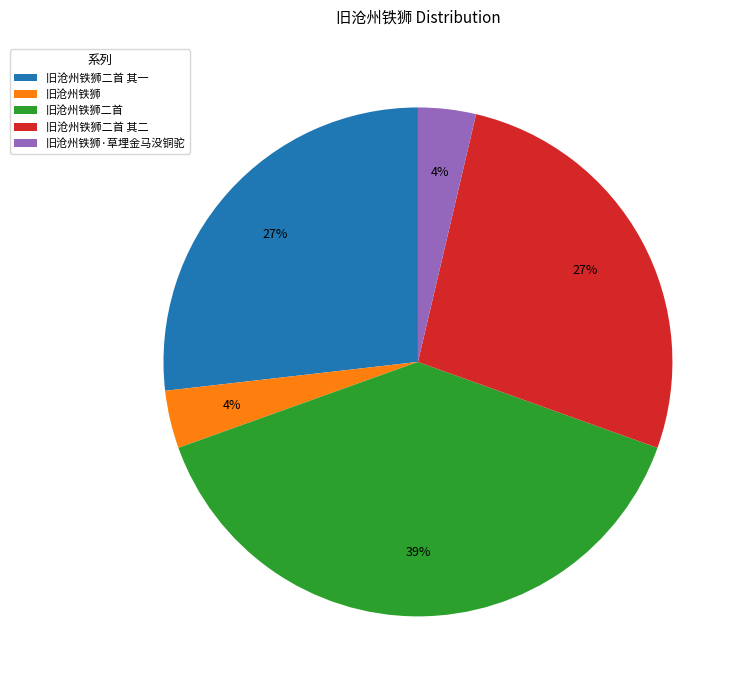

Do 旧沧州铁狮·草埋金马没铜驼 and 旧沧州铁狮二首 其一 together represent more than half of the pie?

No